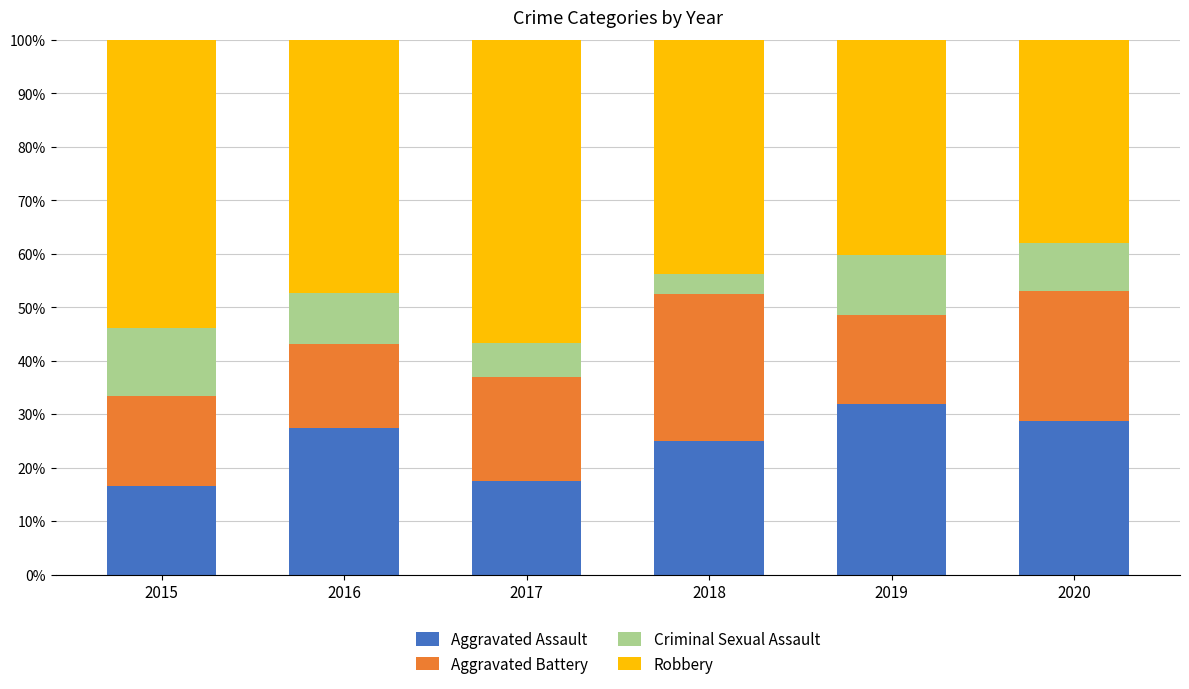

Read the Aggravated Assault value at 2017.

17.5